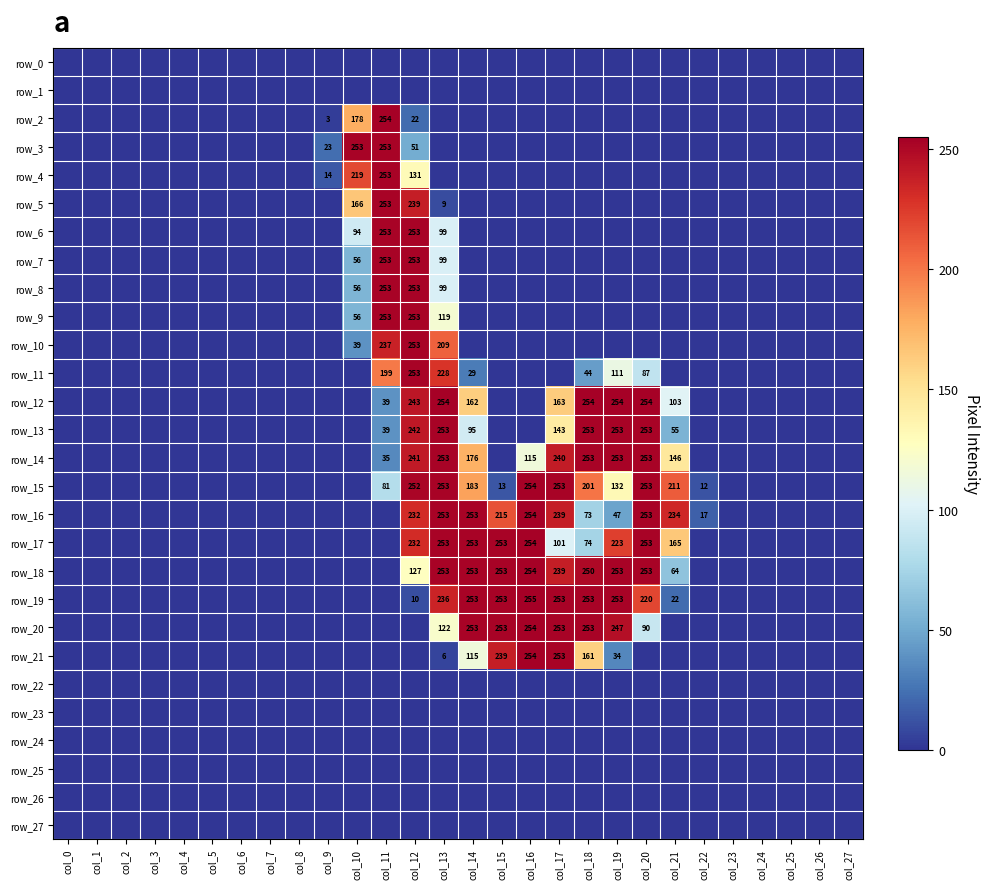

What is the greatest value displayed?

255